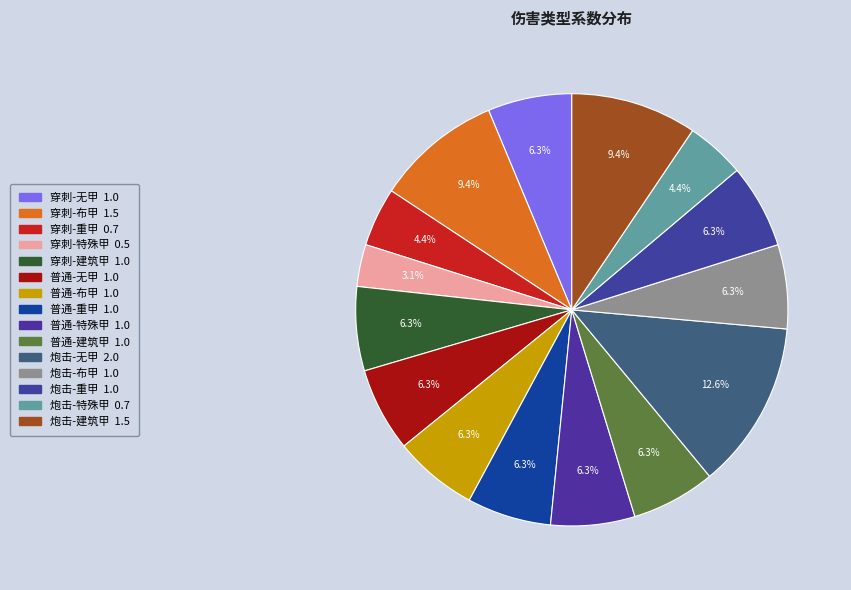

What is the largest slice in the pie chart?

炮击-无甲